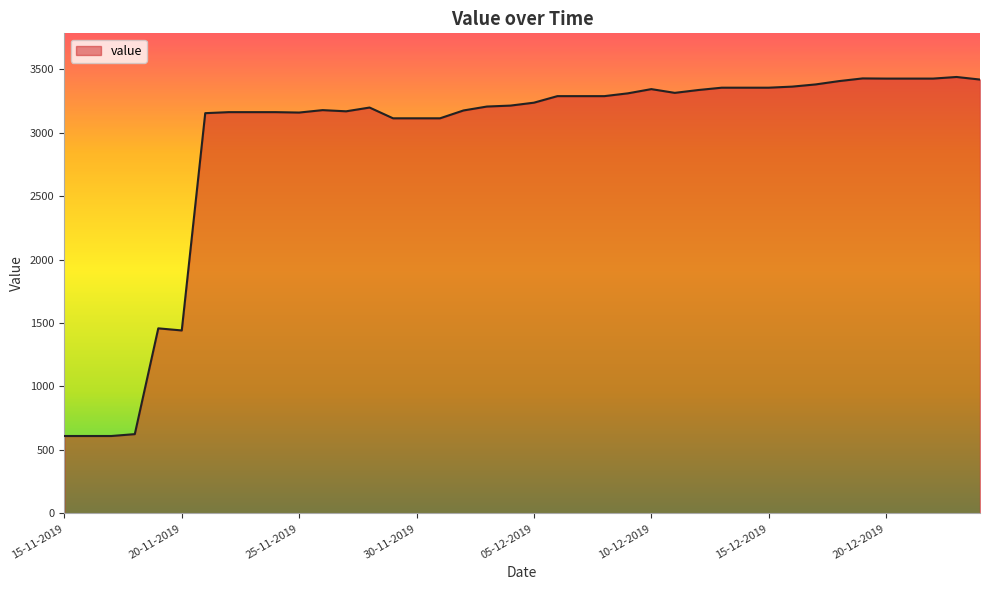

What is the difference between the maximum and minimum values?

2828.3